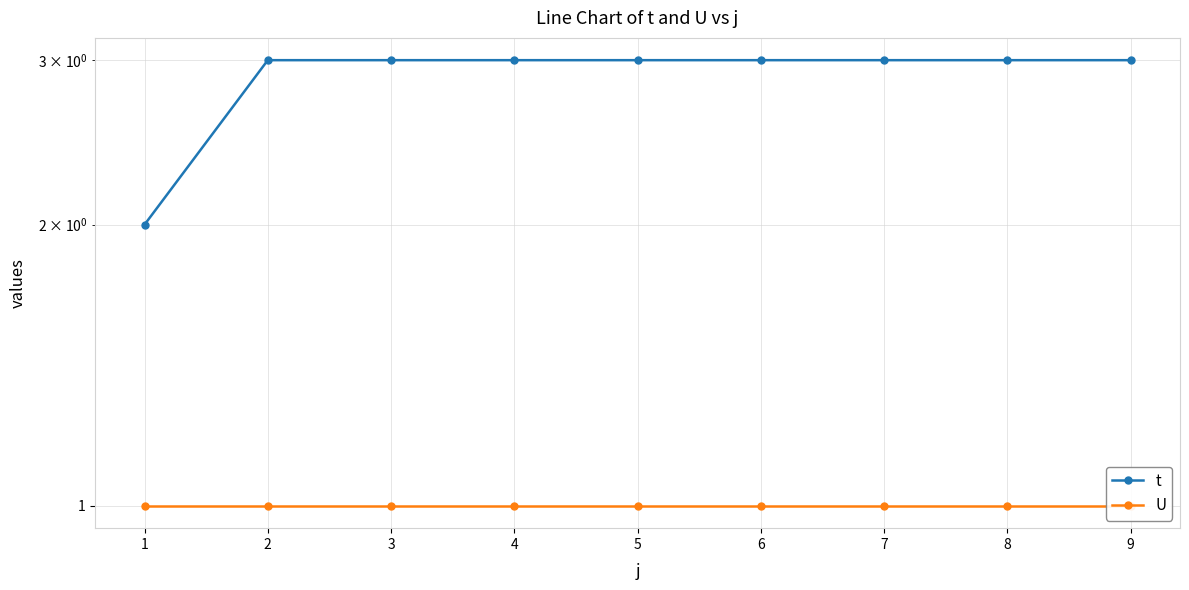

Read the t value at 7.

3